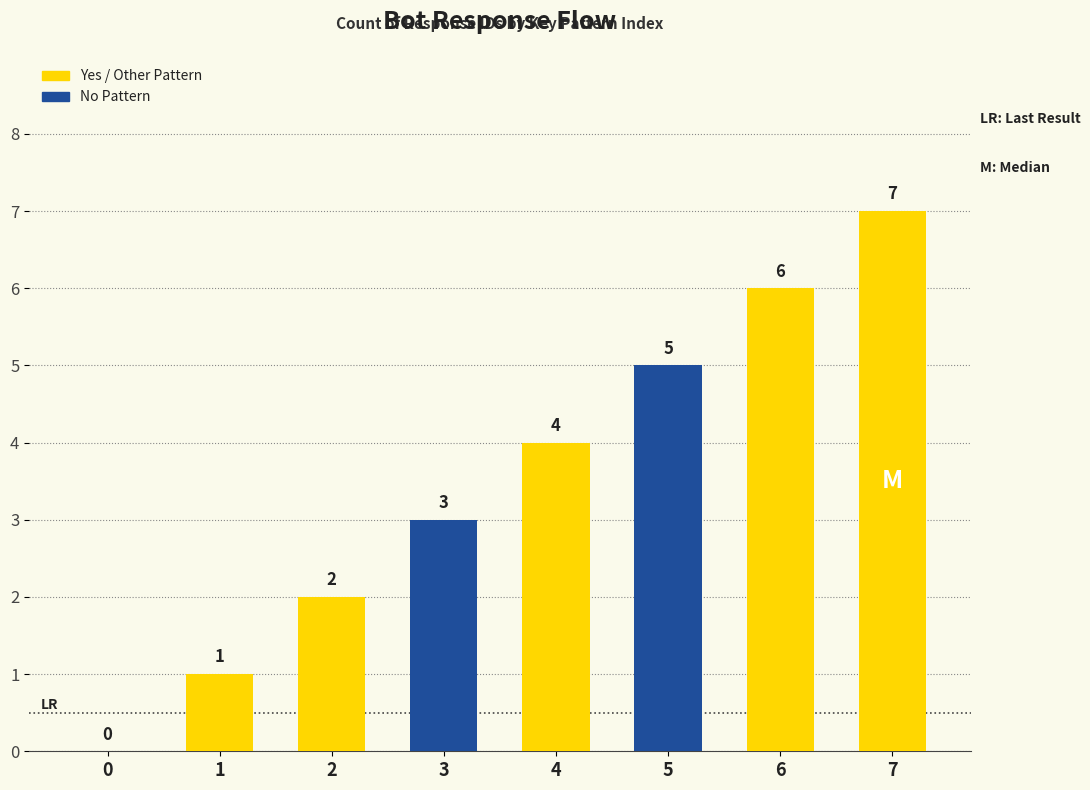

What is the sum of all values?

28